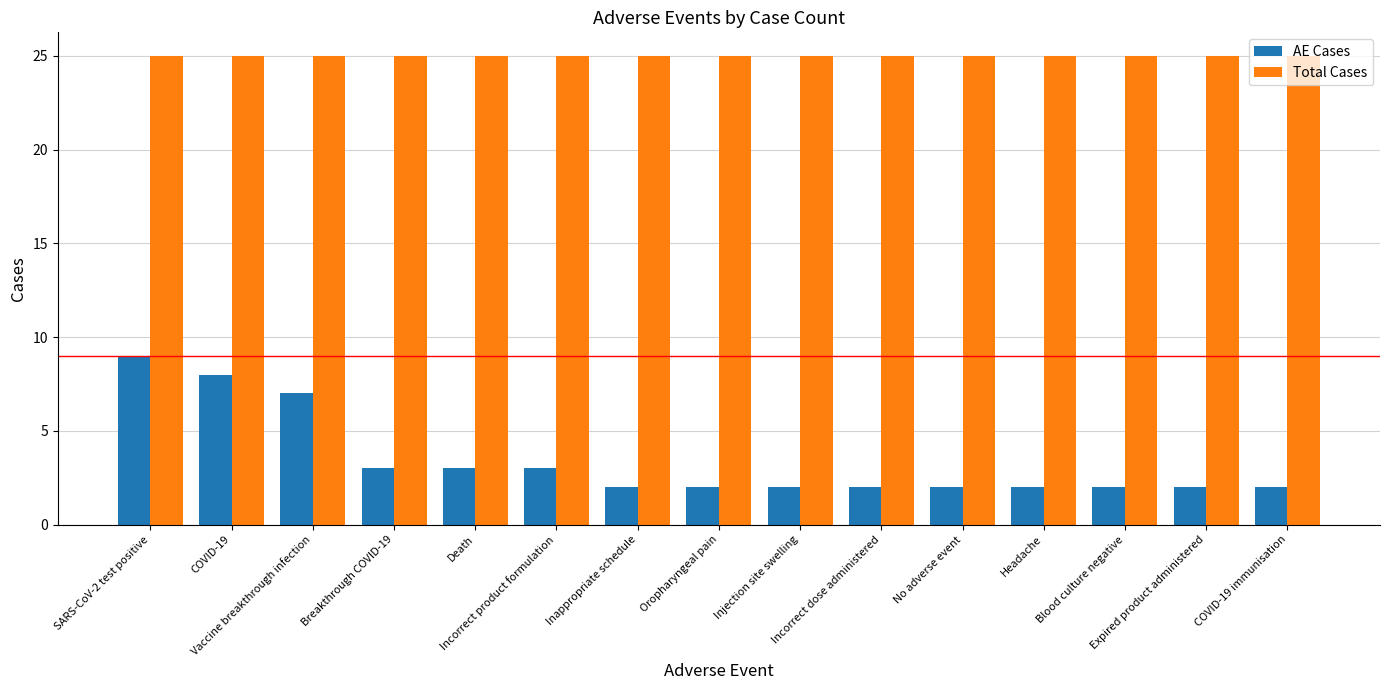

Reading right to left, transcribe all the data shown in this chart.

AE Cases: 2	2	2	2	2	2	2	2	2	3	3	3	7	8	9
Total Cases: 25	25	25	25	25	25	25	25	25	25	25	25	25	25	25